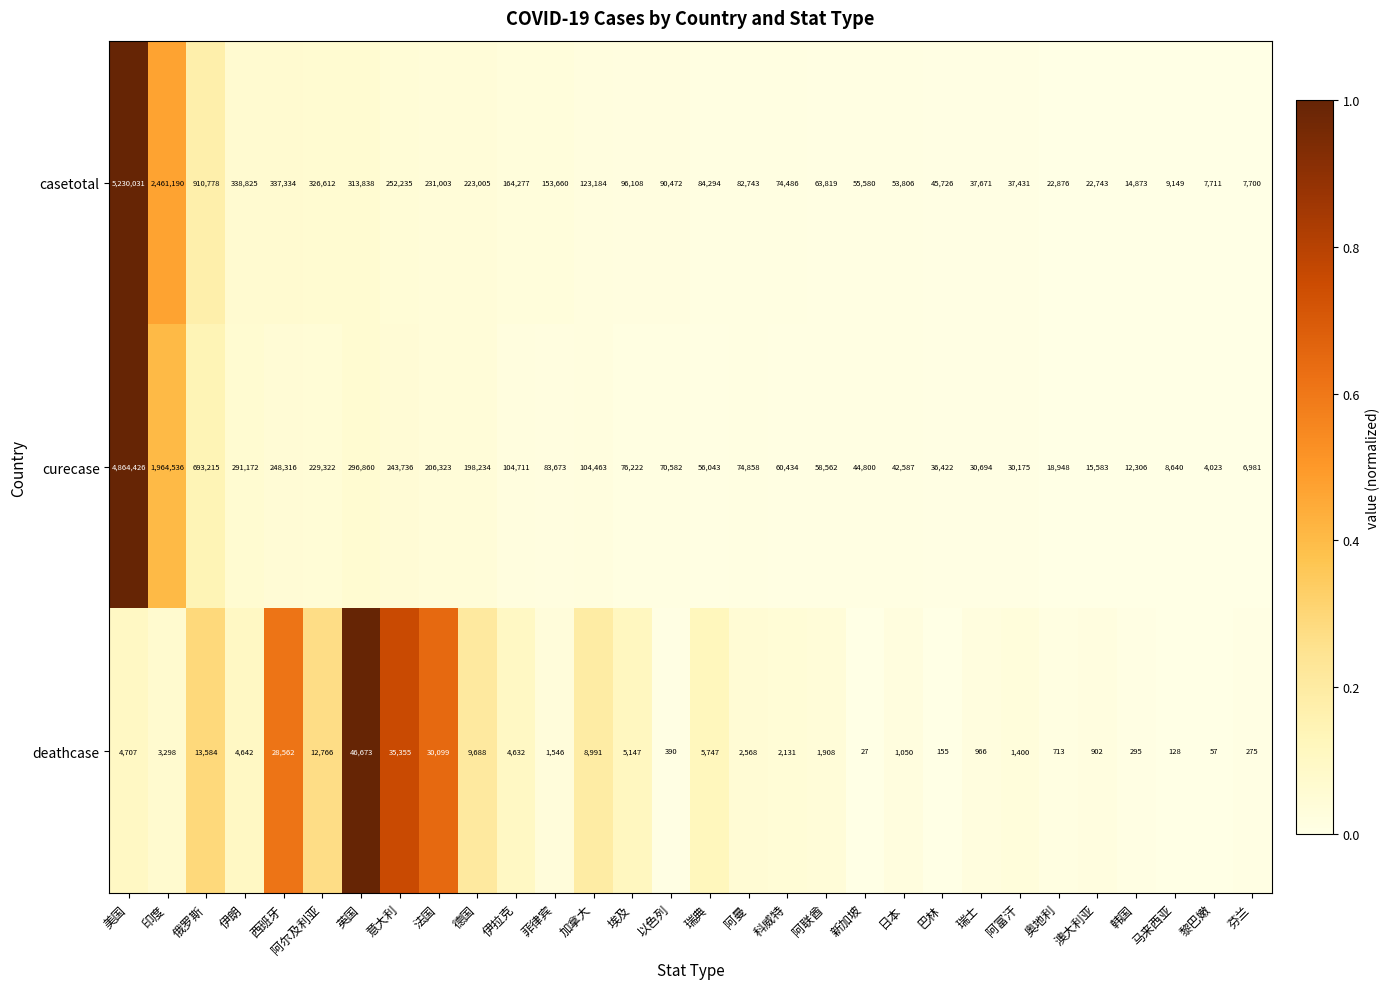

Rank the series at 新加坡 from lowest to highest value.

deathcase, curecase, casetotal